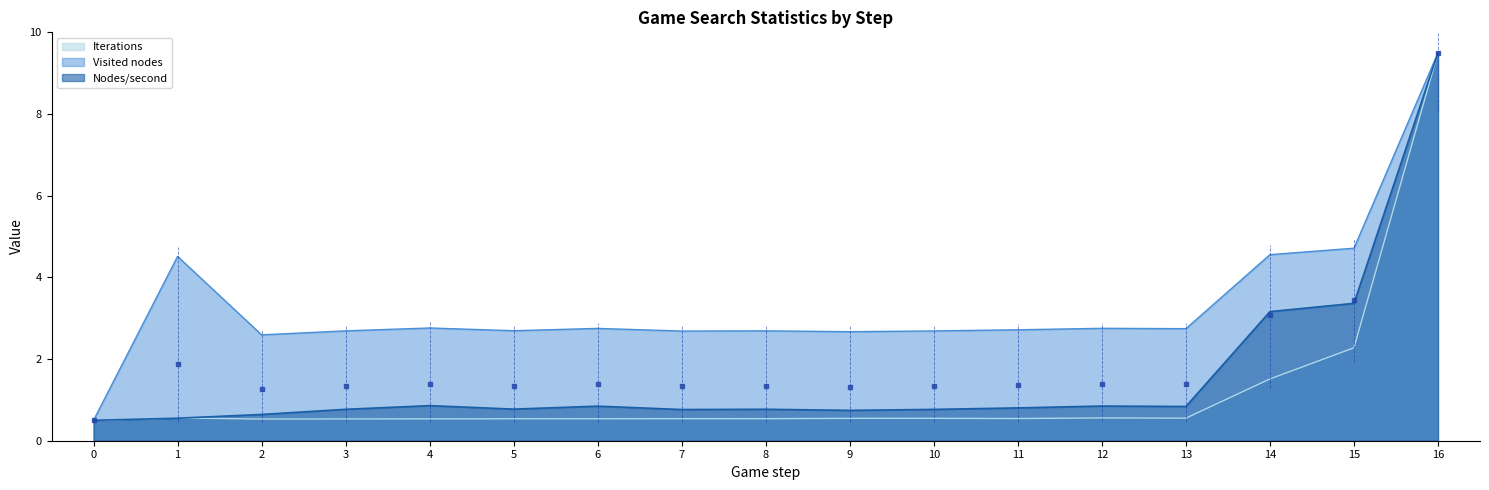

How many interior local peaks does the Nodes/second series have?

4